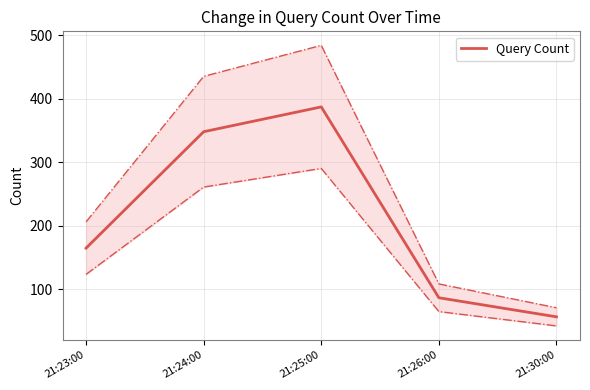

Reading left to right, extract all data points from this chart.

165	348	387	87	57